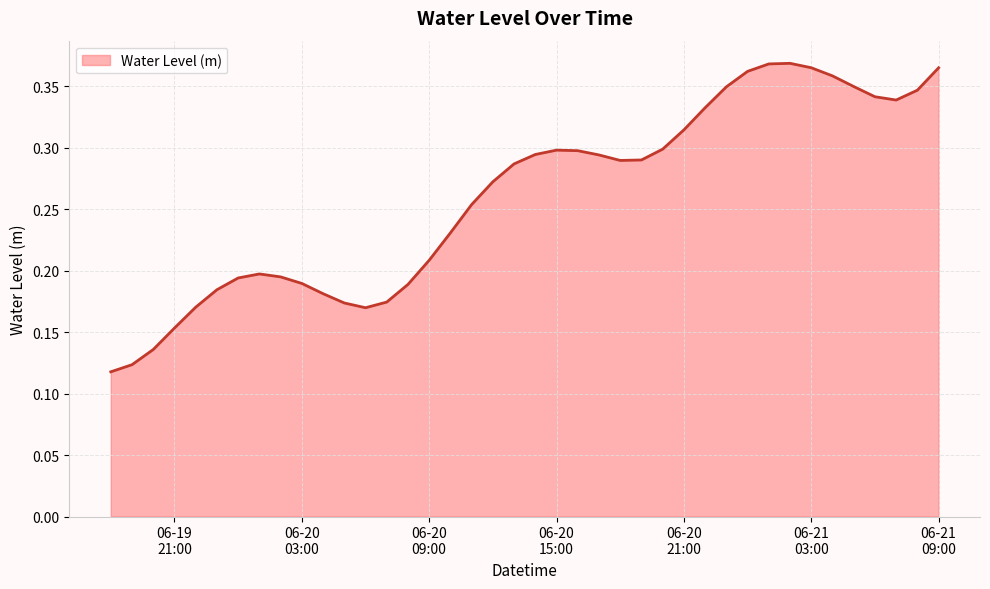

Rank the categories by value from lowest to highest.

2024-06-19 18:00:00, 2024-06-19 19:00:00, 2024-06-19 20:00:00, 2024-06-19 21:00:00, 2024-06-20 06:00:00, 2024-06-19 22:00:00, 2024-06-20 05:00:00, 2024-06-20 07:00:00, 2024-06-20 04:00:00, 2024-06-19 23:00:00, 2024-06-20 08:00:00, 2024-06-20 03:00:00, 2024-06-20 00:00:00, 2024-06-20 02:00:00, 2024-06-20 01:00:00, 2024-06-20 09:00:00, 2024-06-20 10:00:00, 2024-06-20 11:00:00, 2024-06-20 12:00:00, 2024-06-20 13:00:00, 2024-06-20 18:00:00, 2024-06-20 19:00:00, 2024-06-20 17:00:00, 2024-06-20 14:00:00, 2024-06-20 16:00:00, 2024-06-20 15:00:00, 2024-06-20 20:00:00, 2024-06-20 21:00:00, 2024-06-20 22:00:00, 2024-06-21 07:00:00, 2024-06-21 06:00:00, 2024-06-21 08:00:00, 2024-06-20 23:00:00, 2024-06-21 05:00:00, 2024-06-21 04:00:00, 2024-06-21 00:00:00, 2024-06-21 09:00:00, 2024-06-21 03:00:00, 2024-06-21 01:00:00, 2024-06-21 02:00:00